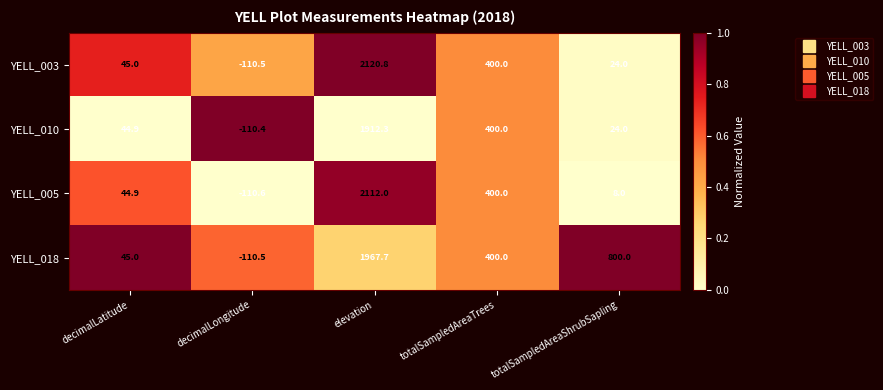

List the labels in order of YELL_010 value, largest first.

elevation, totalSampledAreaTrees, decimalLatitude, totalSampledAreaShrubSapling, decimalLongitude